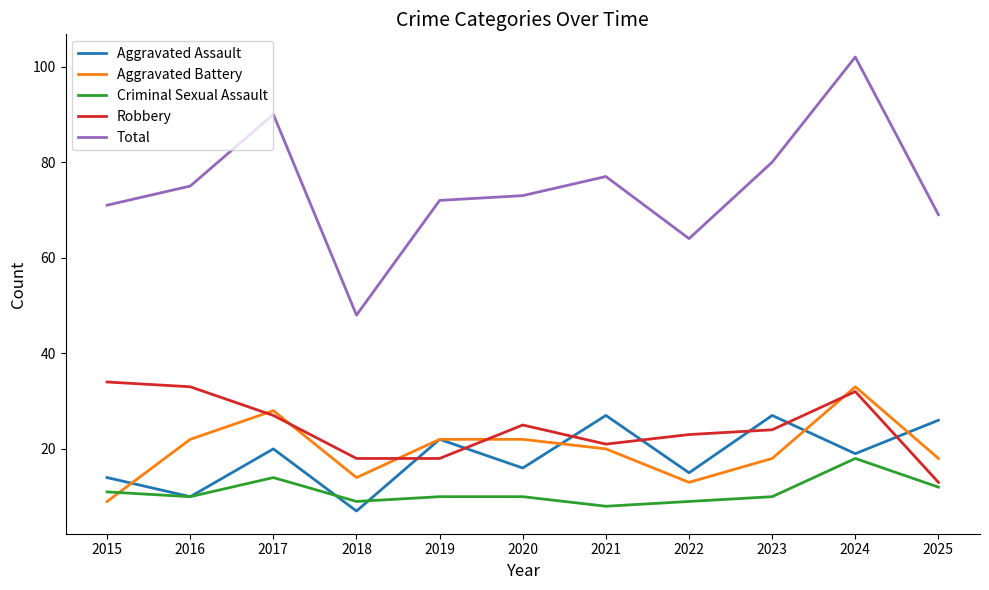

At which category does Criminal Sexual Assault reach its first local valley?

2016